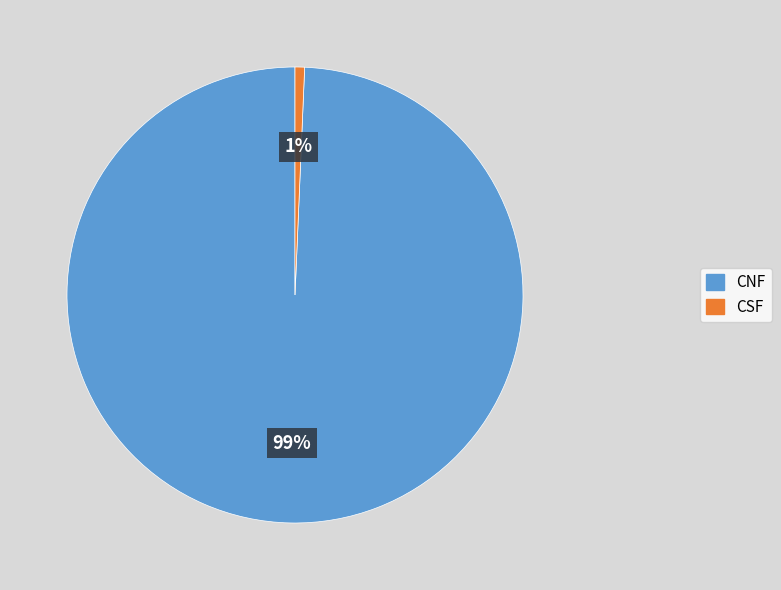

What percentage is the CNF slice, to the nearest percent?

99%